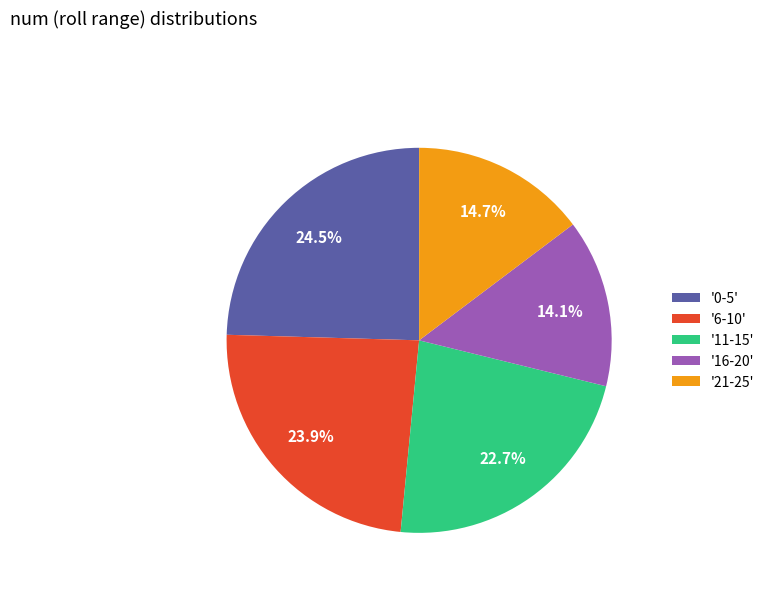

What portion of the pie excludes '11-15'?

77.3%